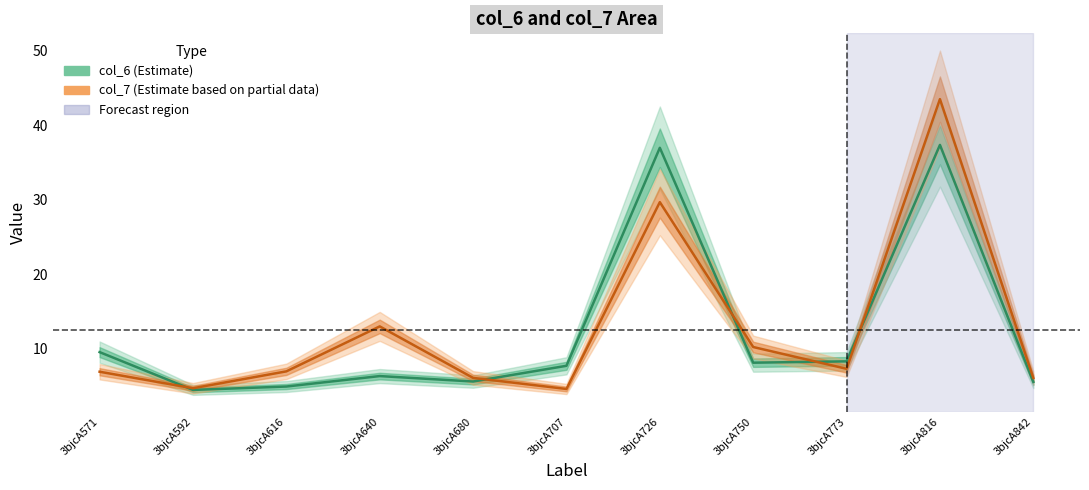

Which series has the largest range (max minus min)?

col_7 (Estimate based on partial data)